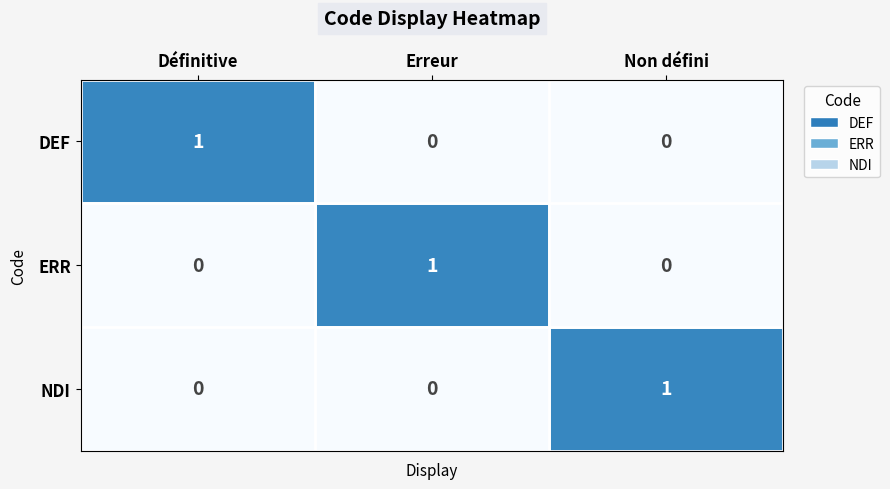

At which label does DEF reach its peak?

Définitive